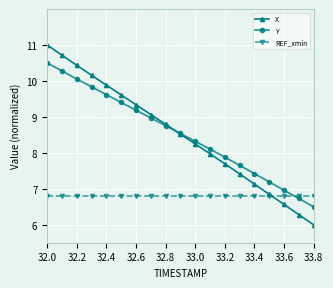

Reading left to right, list all the values displayed in this chart.

X: 11.0	10.7	10.4	10.2	9.9	9.6	9.3	9.1	8.8	8.5	8.2	8.0	7.7	7.4	7.1	6.8	6.6	6.3	6.0
Y: 10.5	10.3	10.1	9.8	9.6	9.4	9.2	9.0	8.8	8.5	8.3	8.1	7.9	7.7	7.4	7.2	7.0	6.7	6.5
REF_xmin: 6.8	6.8	6.8	6.8	6.8	6.8	6.8	6.8	6.8	6.8	6.8	6.8	6.8	6.8	6.8	6.8	6.8	6.8	6.8